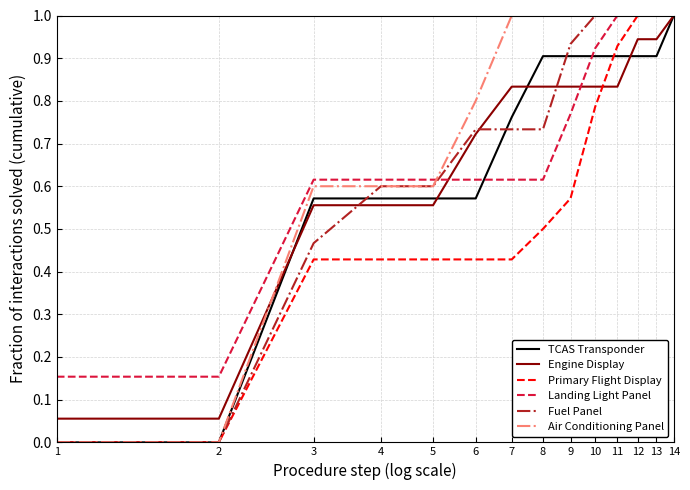

Which series has the largest total across all categories?

Air Conditioning Panel